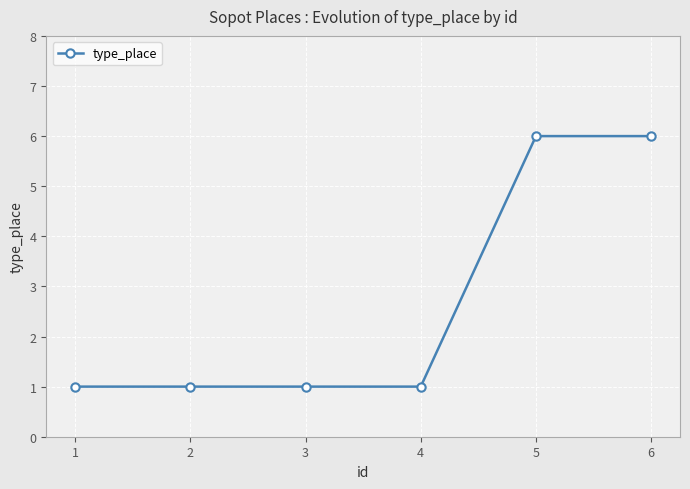

What is the change in value from 2 to 5?

+5